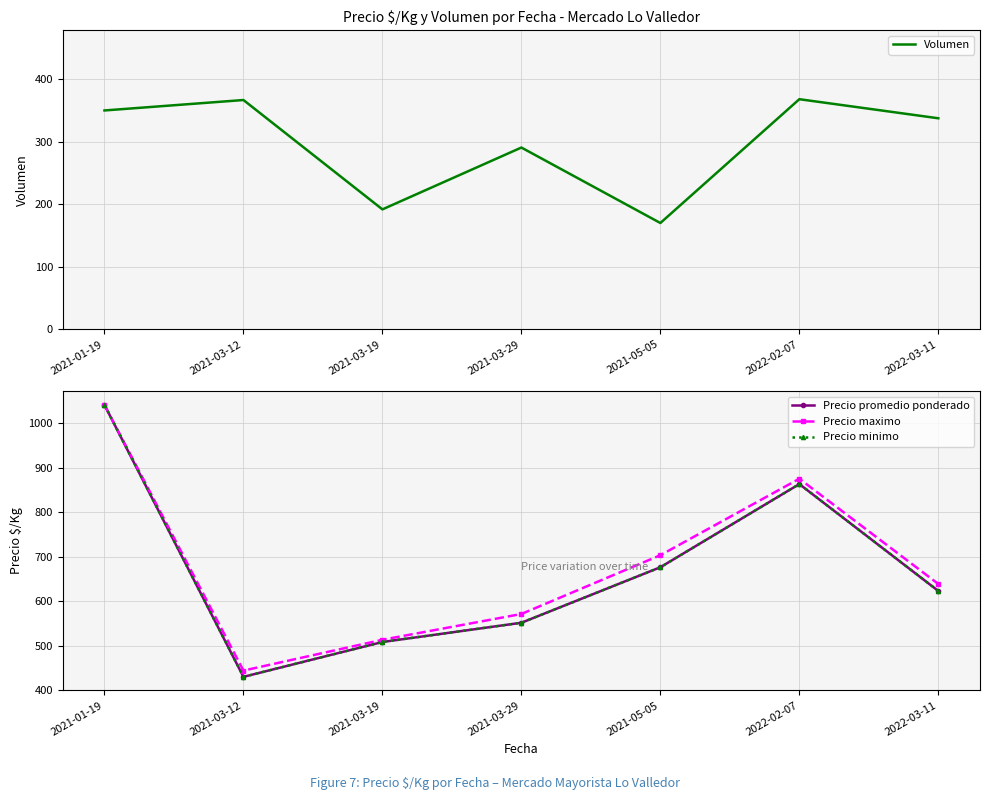

Read the Precio minimo value at 2021-01-19.

1040.7